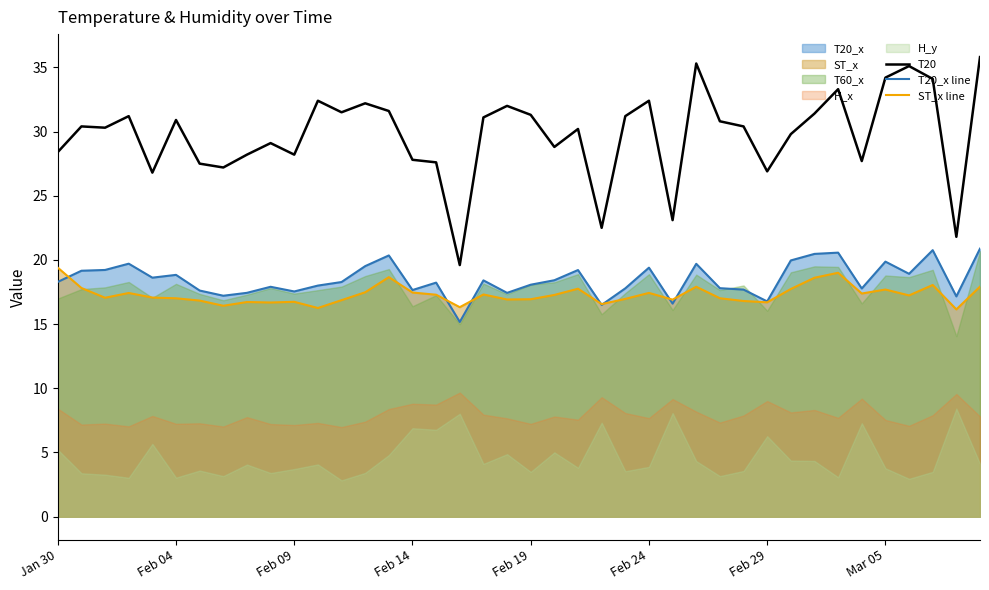

True or false: T20_x line and T20 cross at least once.

False